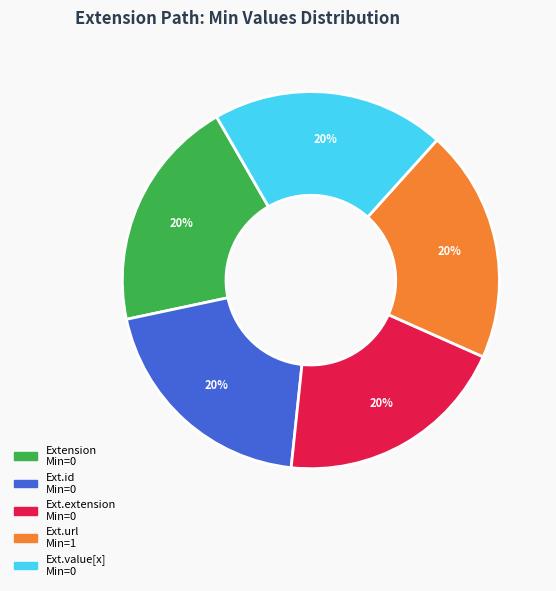

To the nearest percent, what is the difference between the largest and smallest slice percentages?

0%